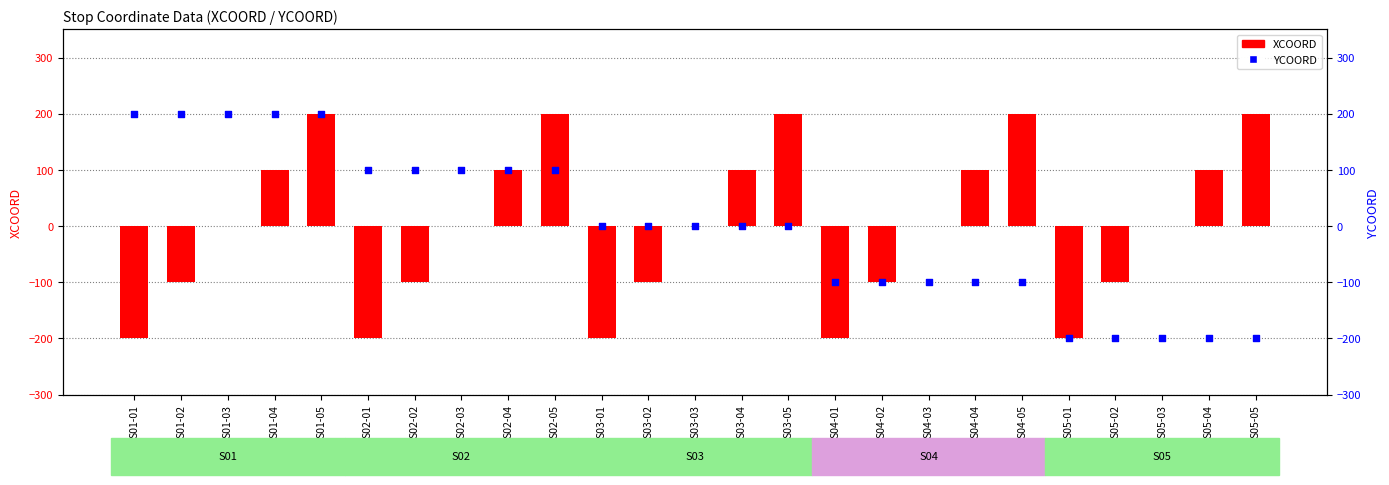

Which series reaches the maximum Y coordinate?

XCOORD